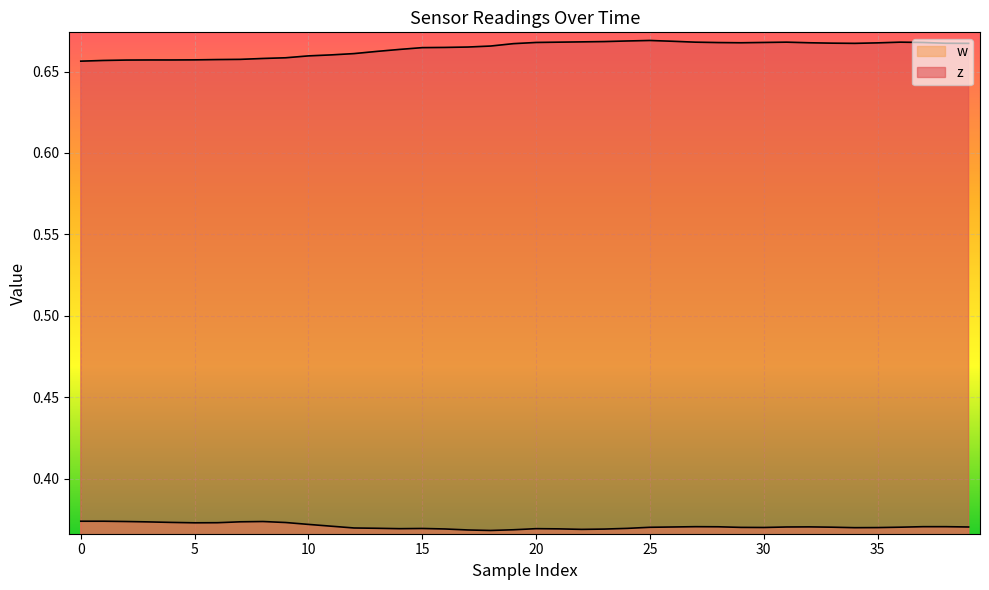

What is the minimum value shown in the chart?

0.4